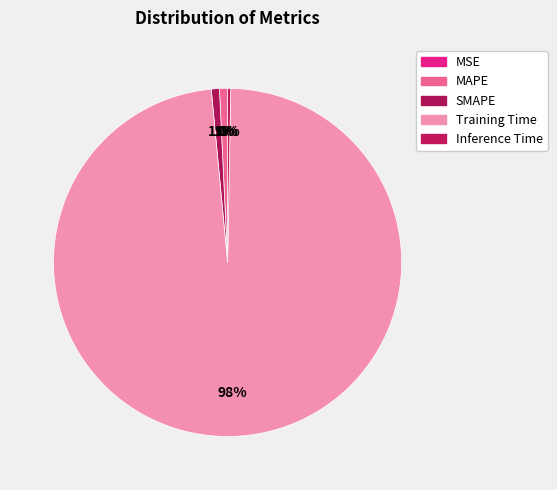

Combined, what portion of the pie is Inference Time and MSE?

0.3%